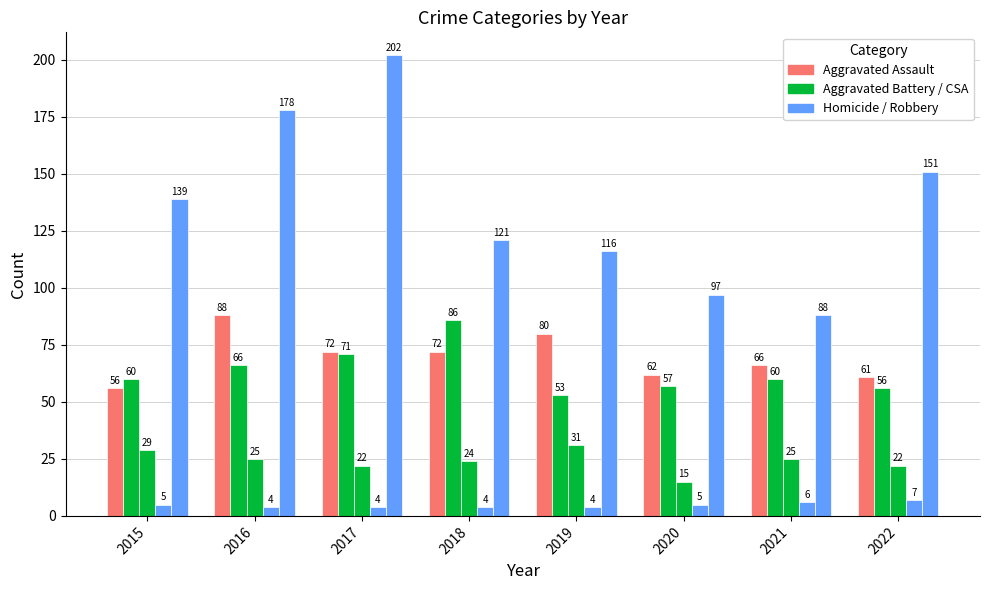

Is it true that Homicide equals 5 at 2015?

True